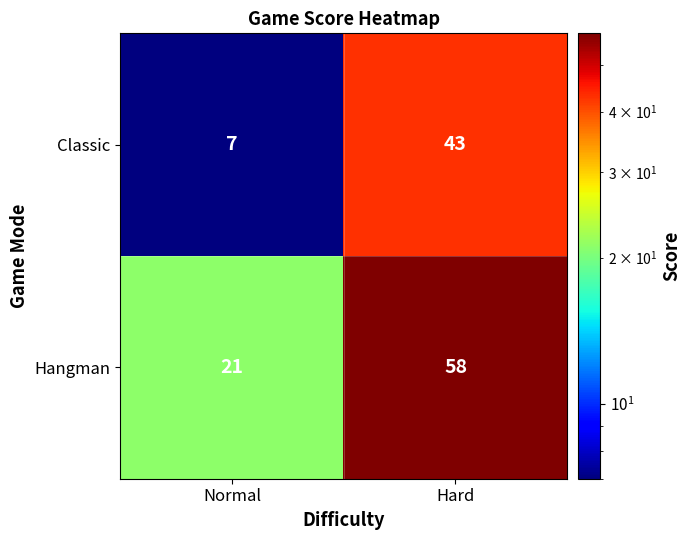

What is the difference between the maximum and minimum values in the Classic series?

36